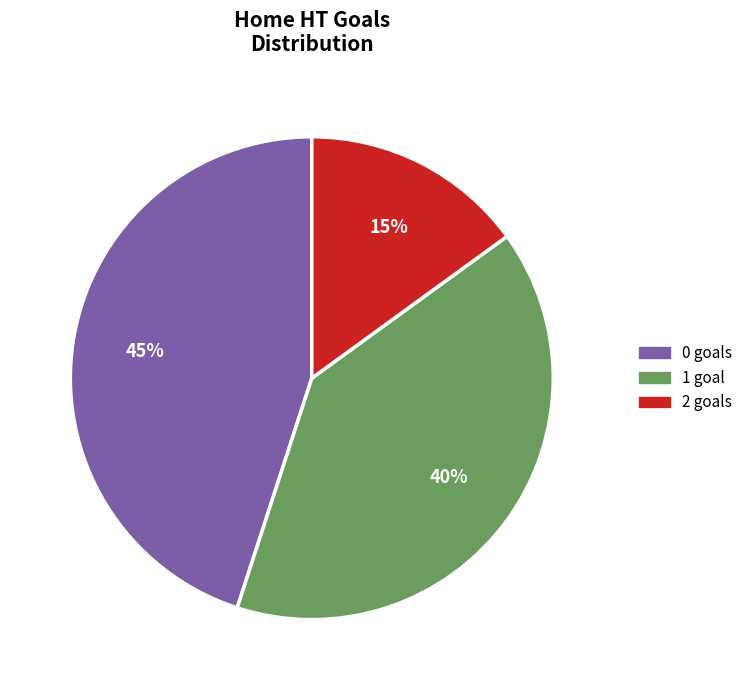

Which category has the smallest portion of the pie?

2 goals